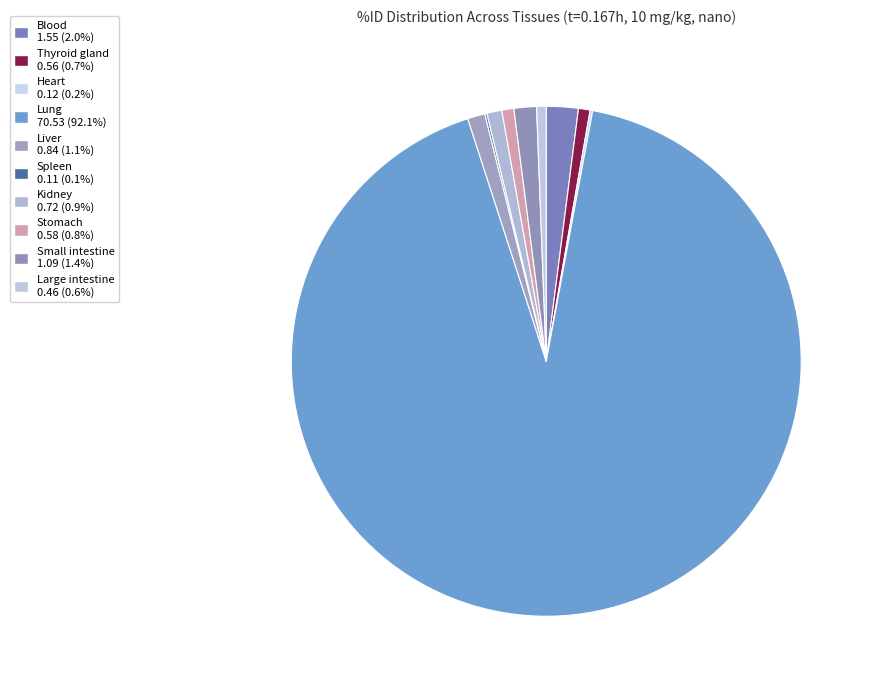

Is there any slice that represents more than half of the pie?

Yes